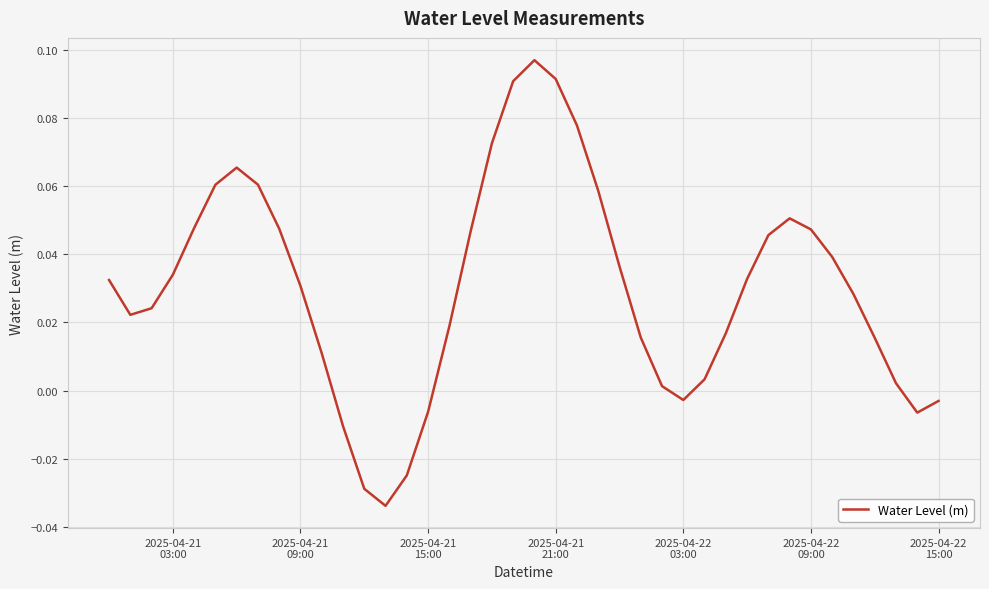

Does the chart have visible grid lines?

Yes